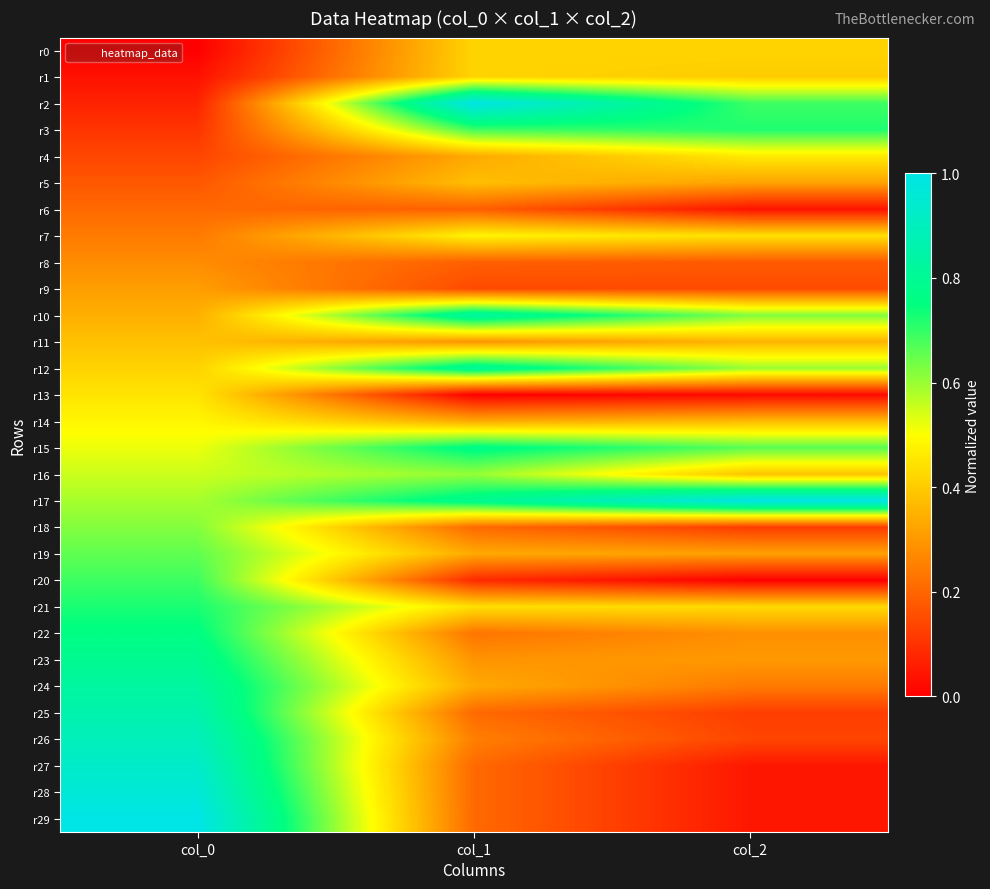

What is the total value across all series at col_0?

15.0